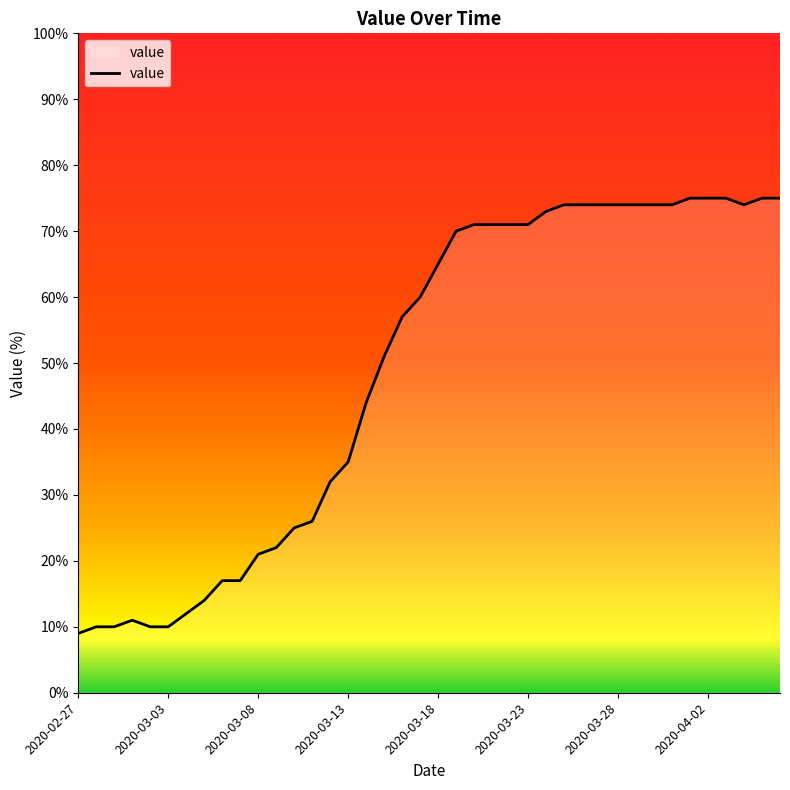

What is the difference between the maximum and minimum values?

66